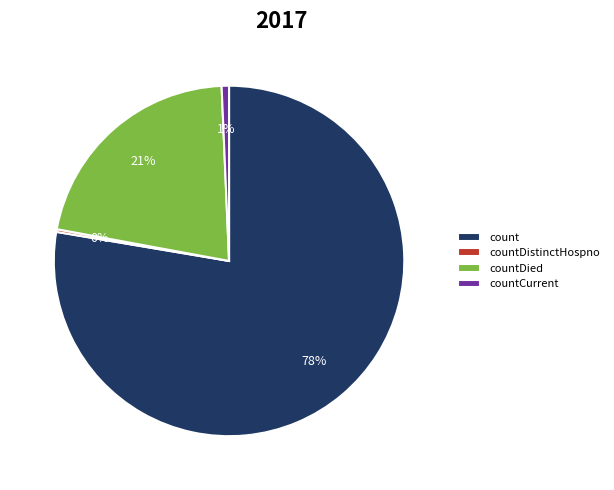

Which has a higher value, count or countDied?

count